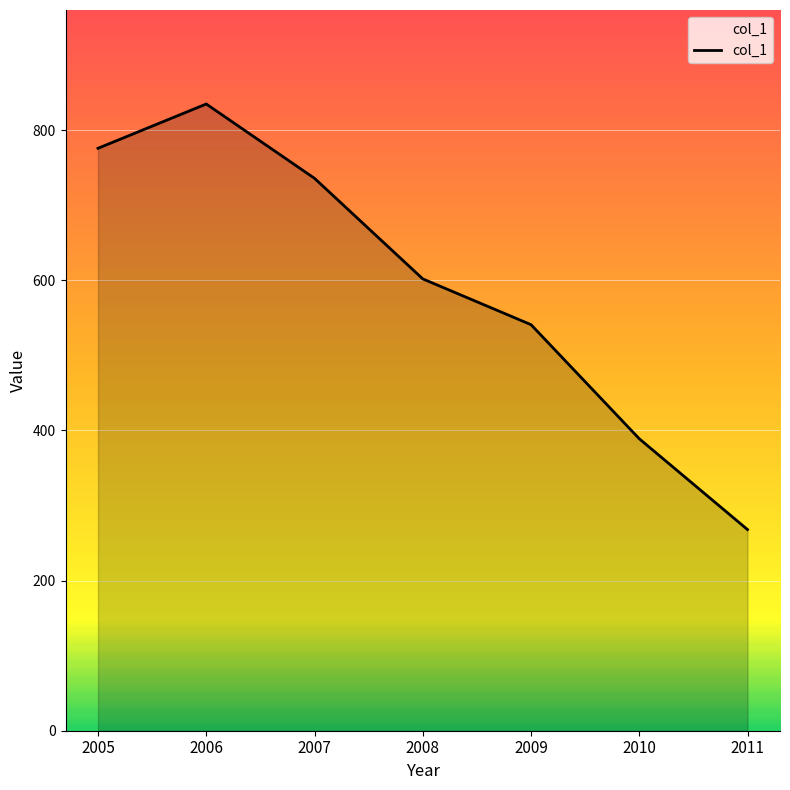

Is it true that the value at 2011 is 268?

True